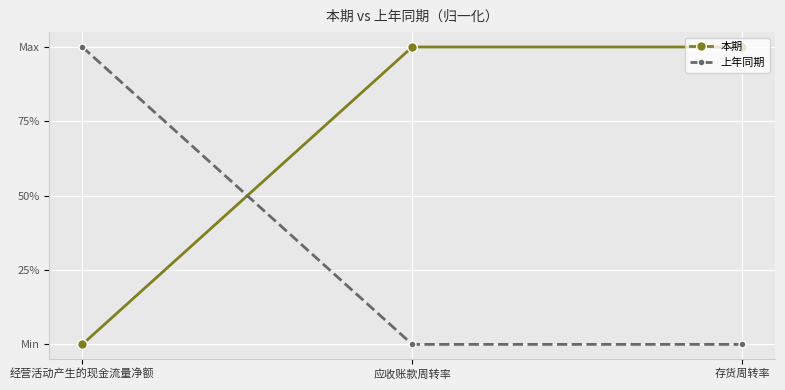

What is the sum of all 本期 values?

2.0